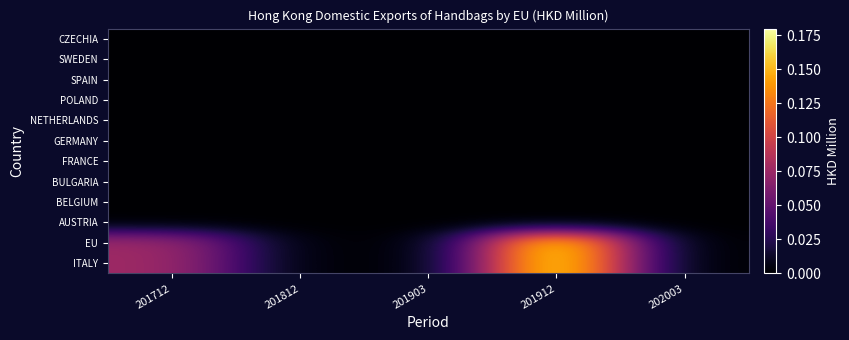

At which category does the chart reach its peak across all series?

201912